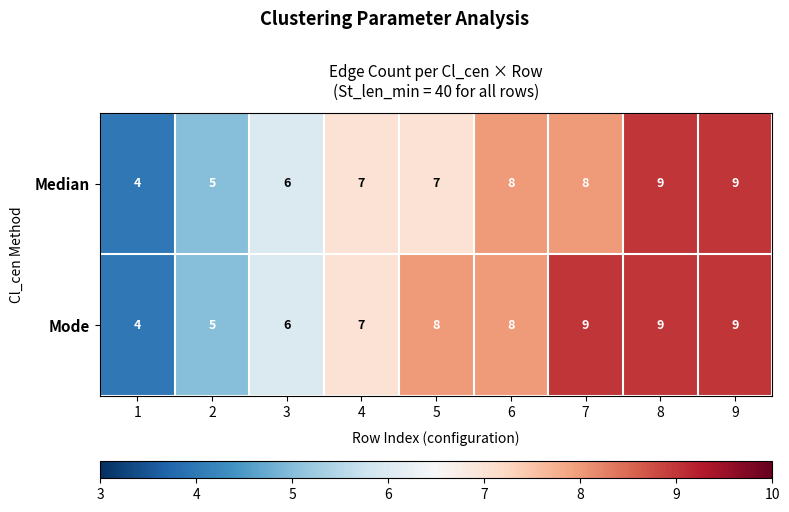

Which series changed the most between 3 and 5?

Mode